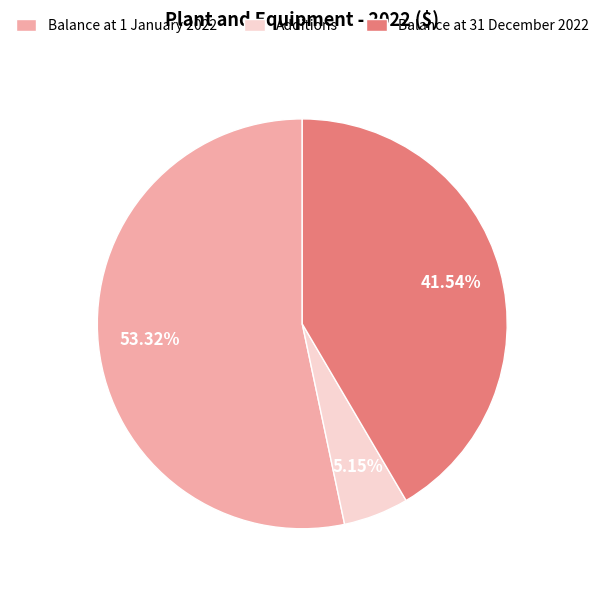

Which slice is the largest?

Balance at 1 January 2022